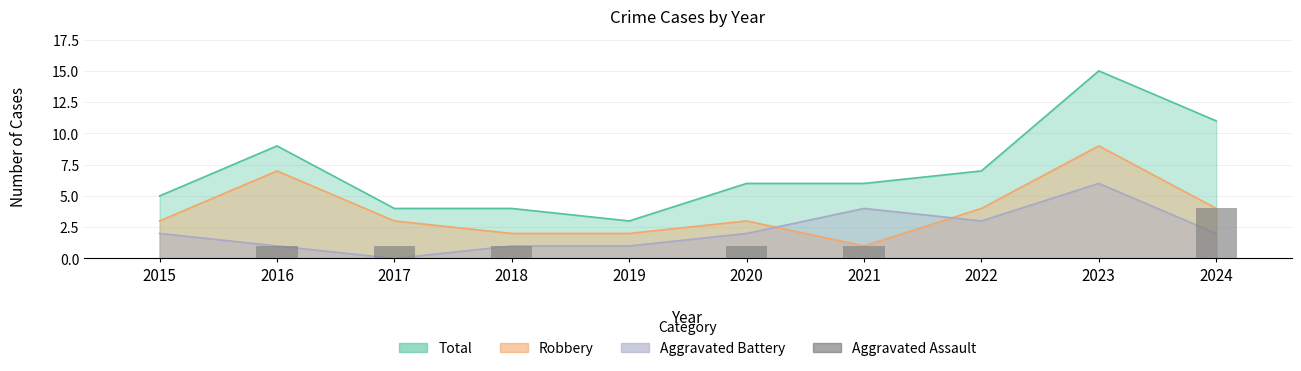

Does the chart contain any negative values?

No